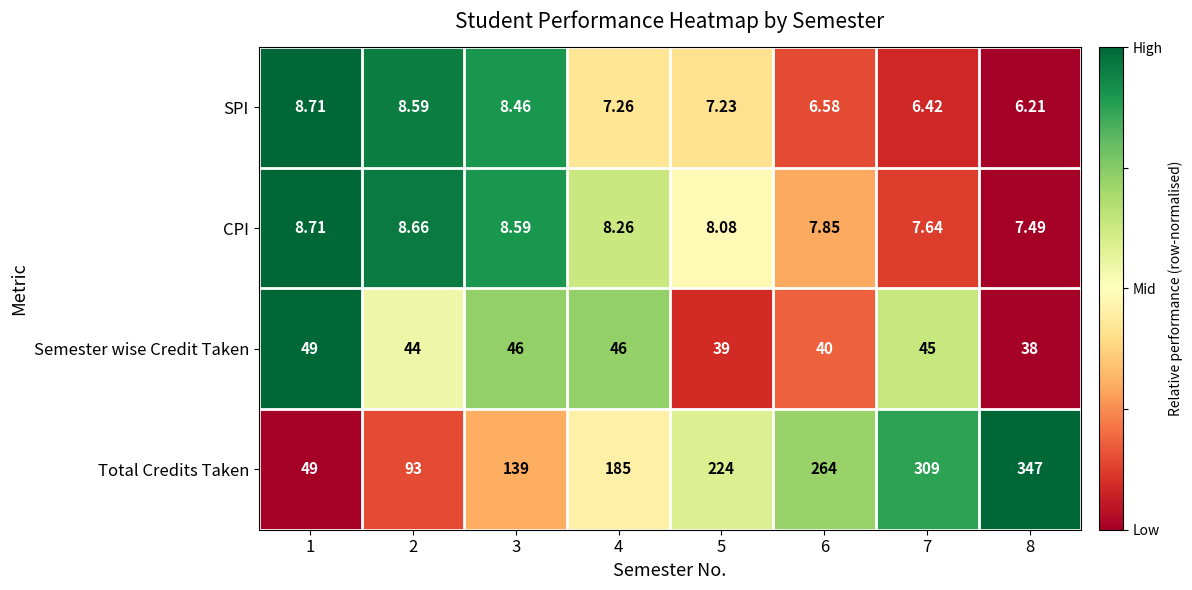

How many data points does each series have?

8